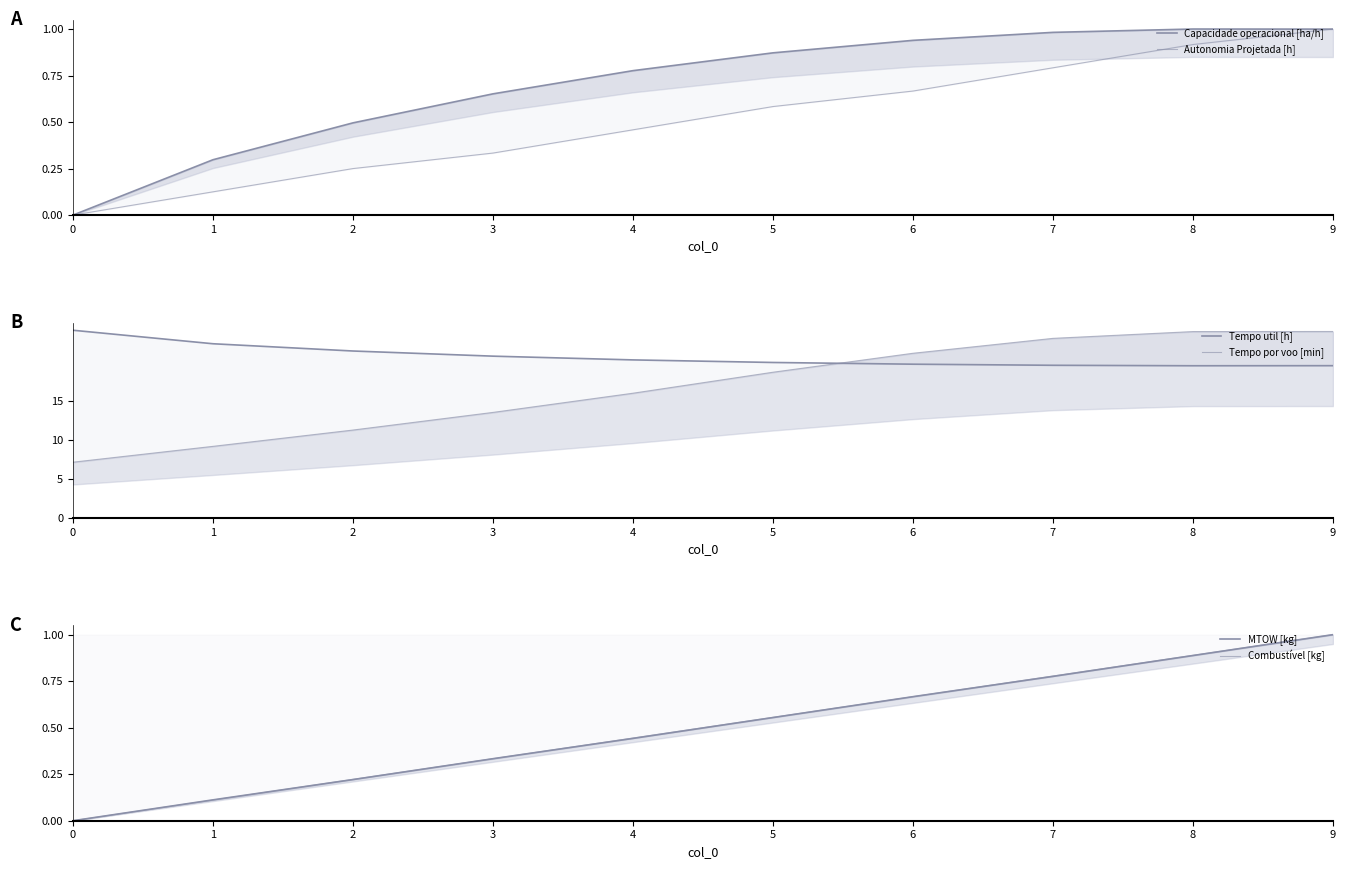

How many positive values does the Capacidade operacional [ha/h] series have?

9